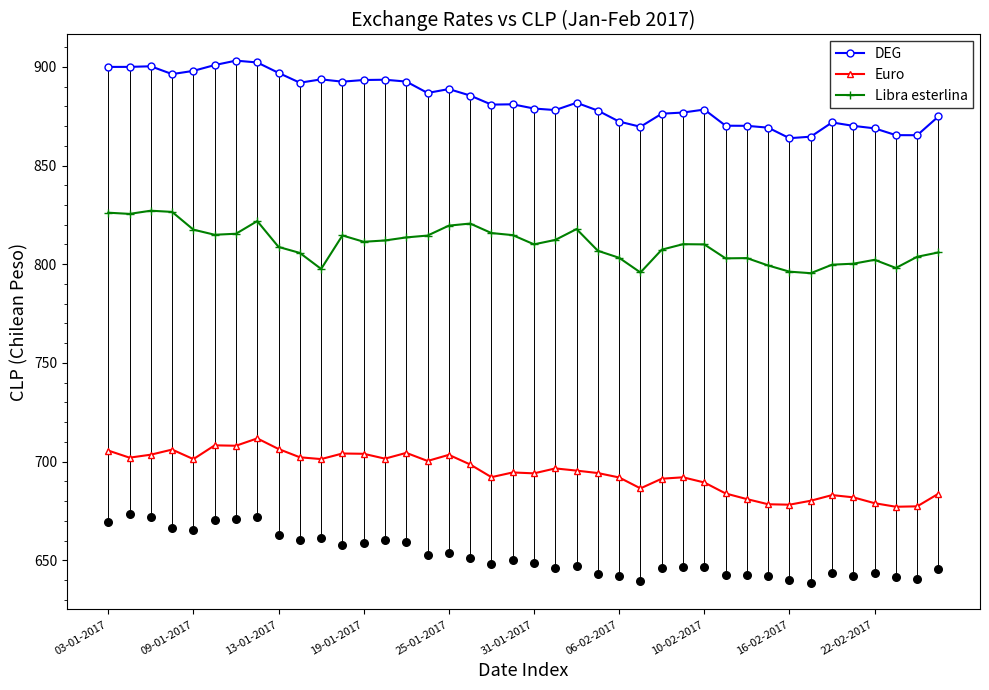

At how many categories does at least one series exceed 866?

36